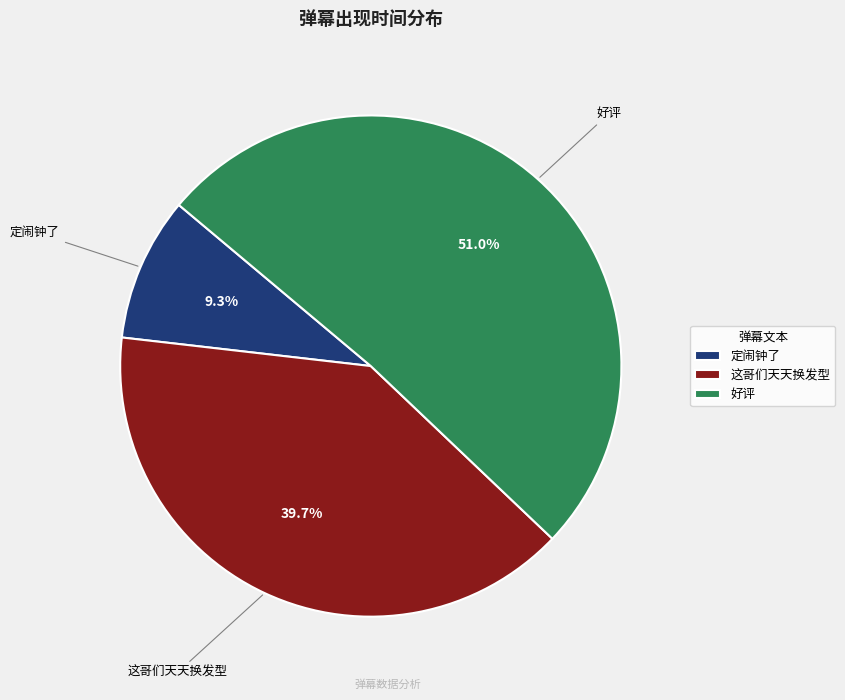

Is there any slice that represents more than half of the pie?

Yes